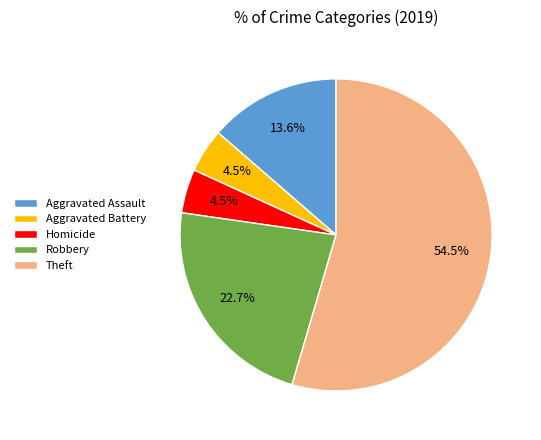

Does any single category account for the majority?

Yes